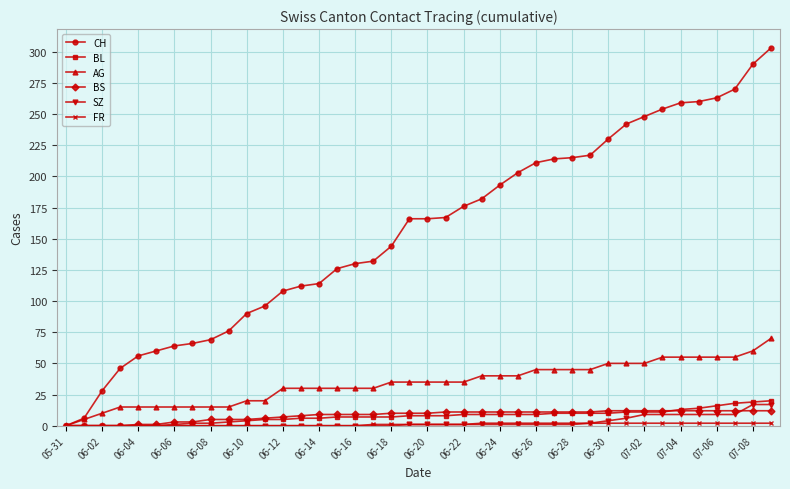

What is the maximum value shown in the chart?

303